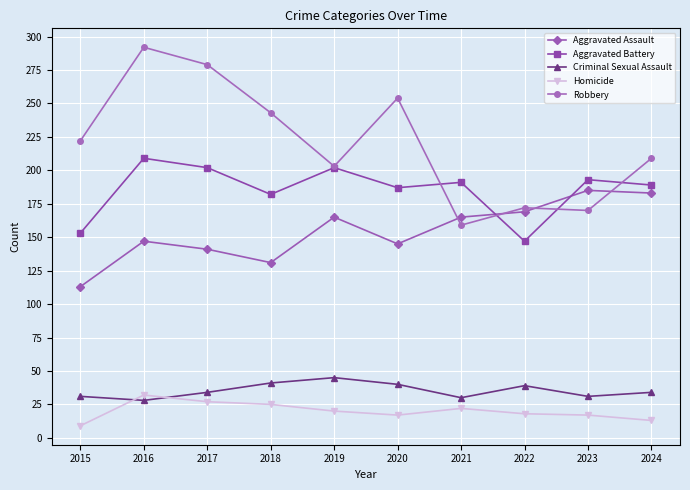

Is the value of Homicide at 2018 greater than the value of Criminal Sexual Assault at 2024?

No